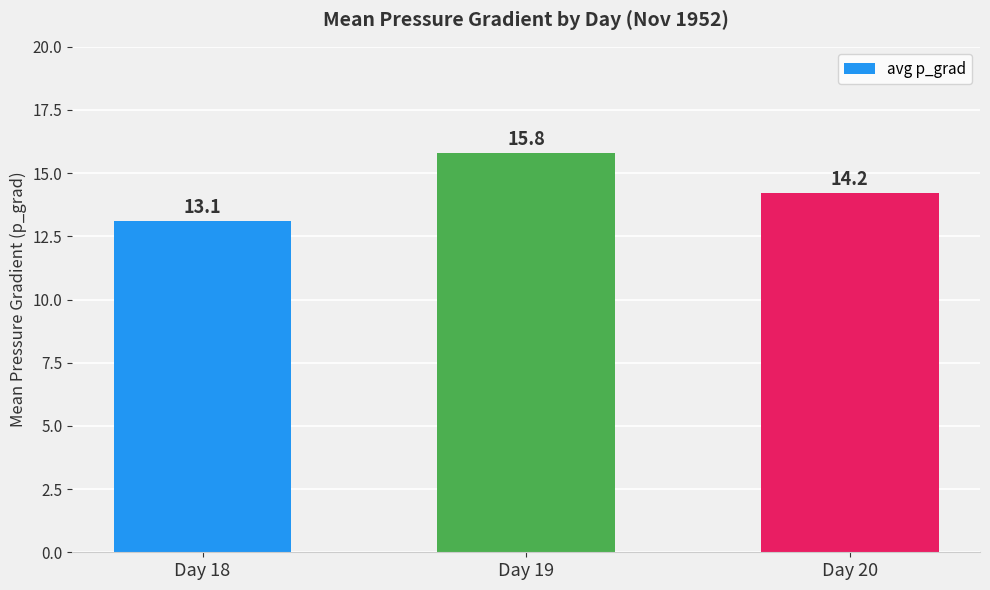

Approximately how many times larger is the value at Day 20 compared to Day 18?

1.1